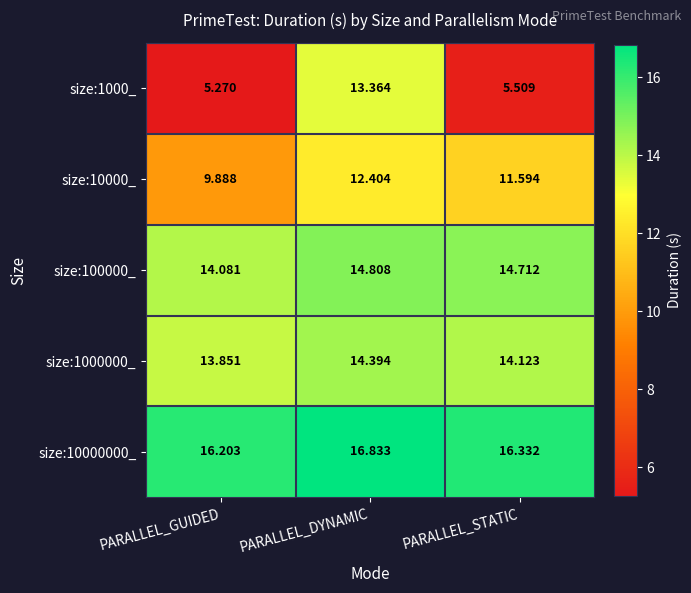

At which label is size:100000_ closest to 14?

PARALLEL_GUIDED